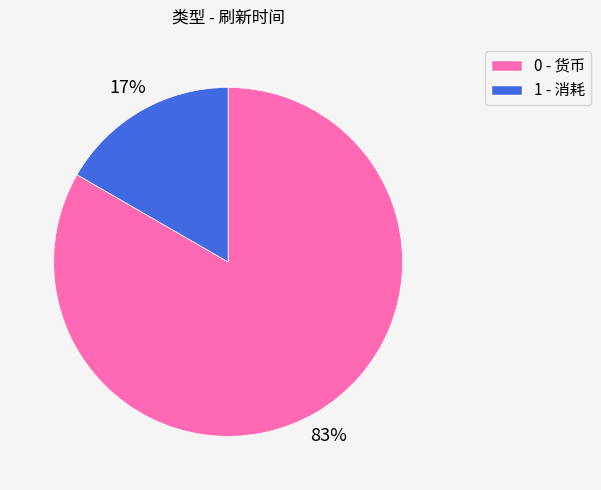

Between 1 - 消耗 and 0 - 货币, which is larger?

0 - 货币